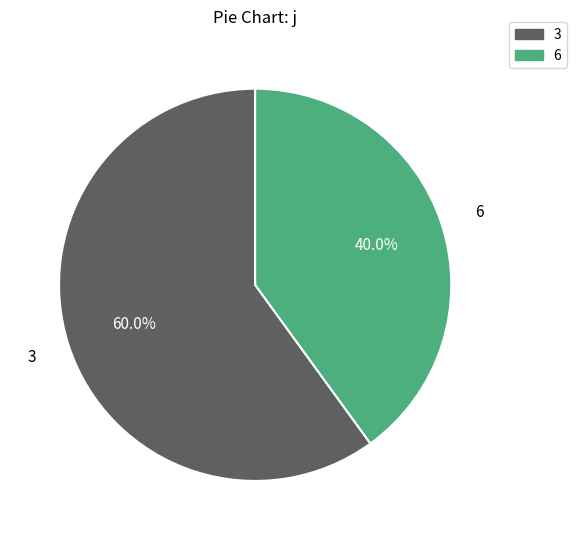

What is the smallest slice in the pie chart?

6